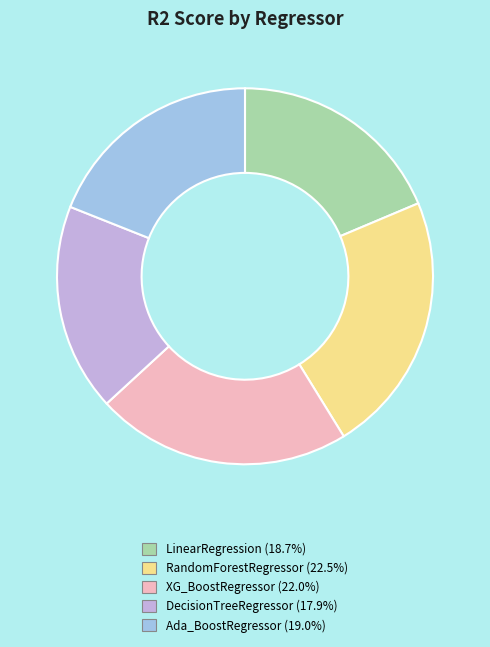

What is the largest slice in the pie chart?

RandomForestRegressor